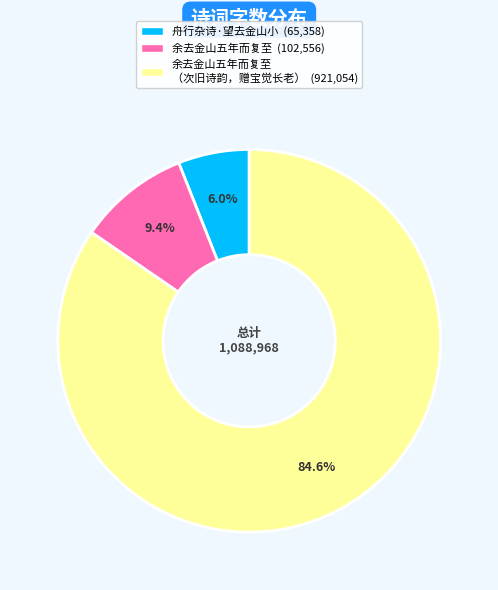

Does any single category account for the majority?

Yes